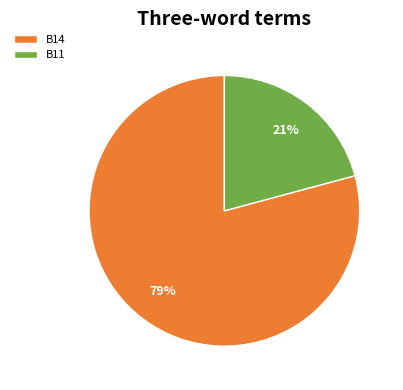

Combined, do B14 and B11 account for over 50%?

Yes